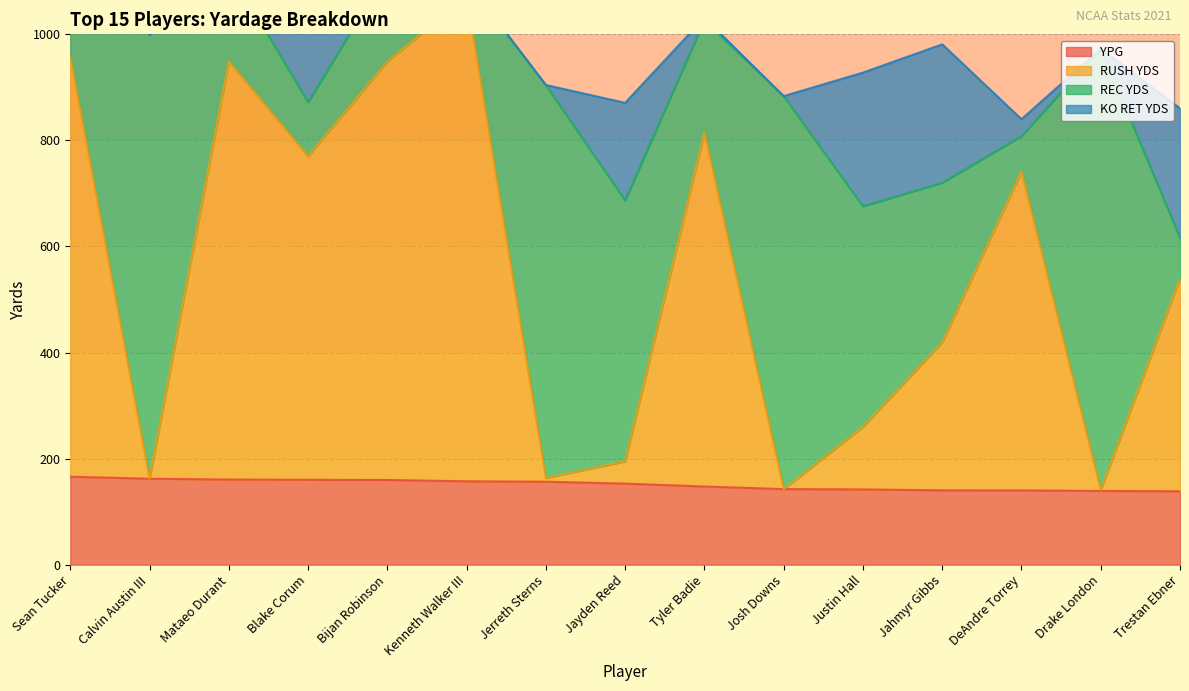

True or false: YPG has a value of 160.0 at Blake Corum.

True